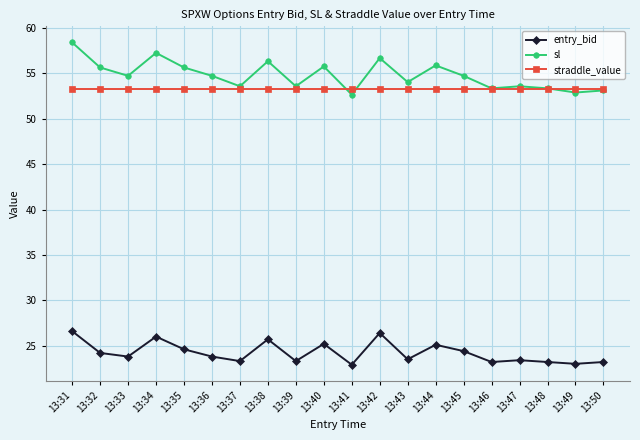

What is the smallest value displayed?

22.9